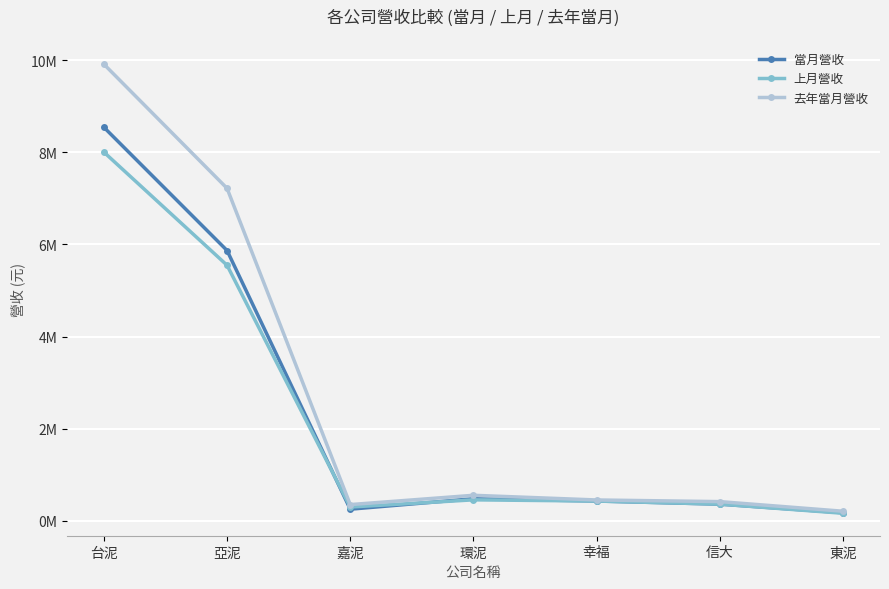

True or false: 當月營收 has more than 0 points higher than both neighbors.

True